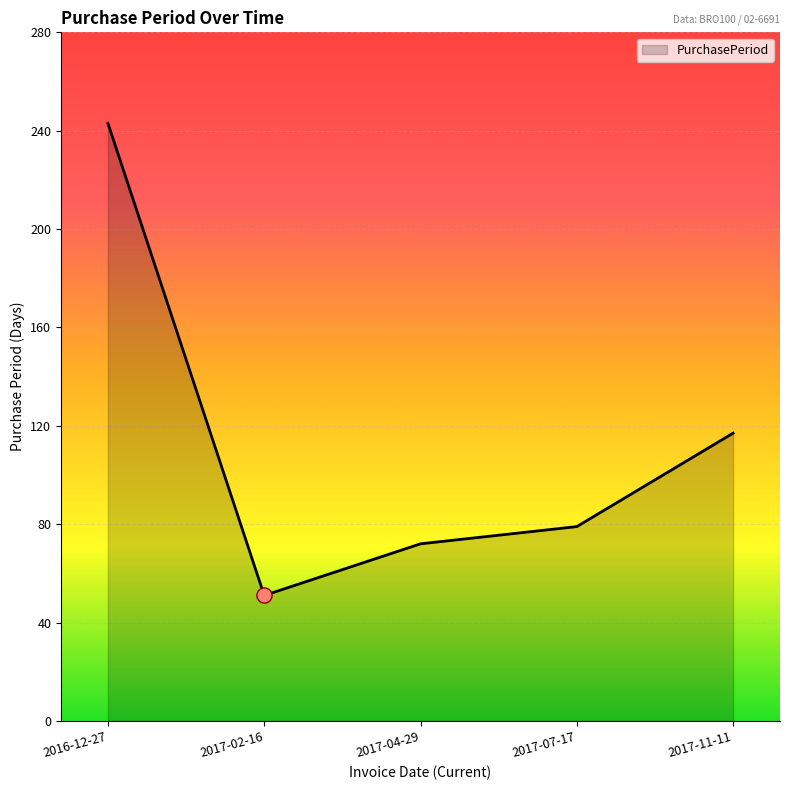

What is the change in value from 2016-12-27 to 2017-04-29?

-171